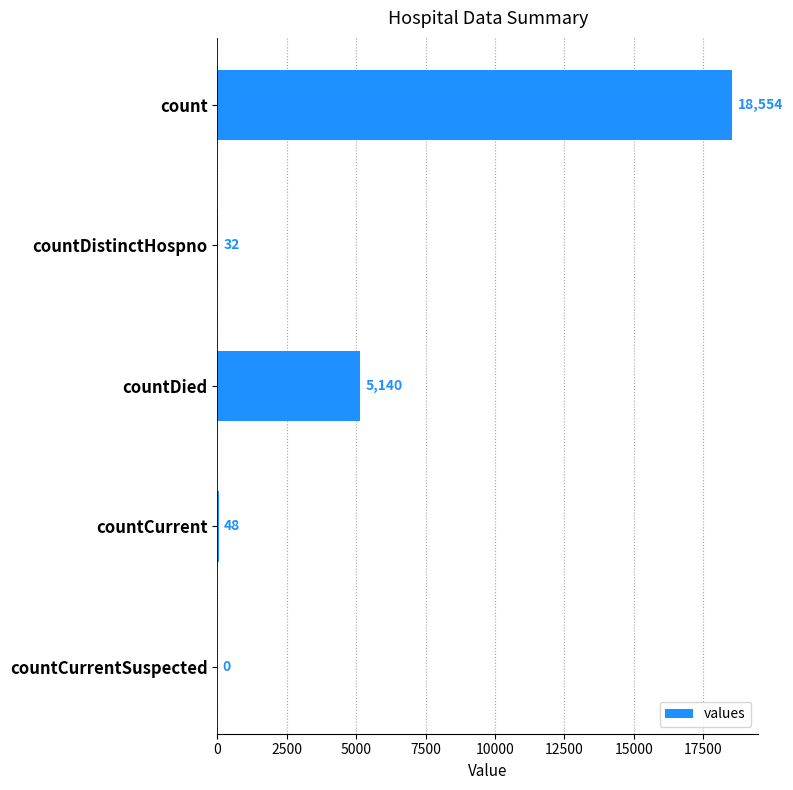

The value at count is 18554. True or false?

True